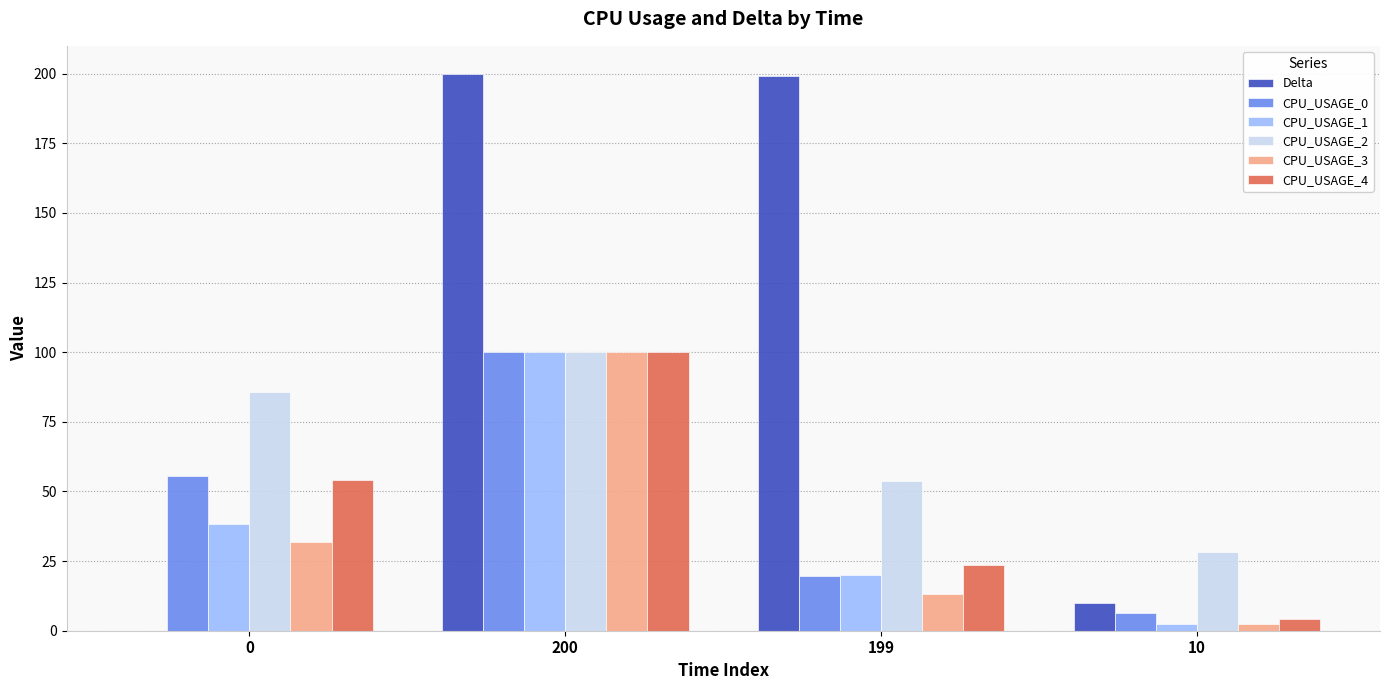

Does the chart contain stacked bars?

No